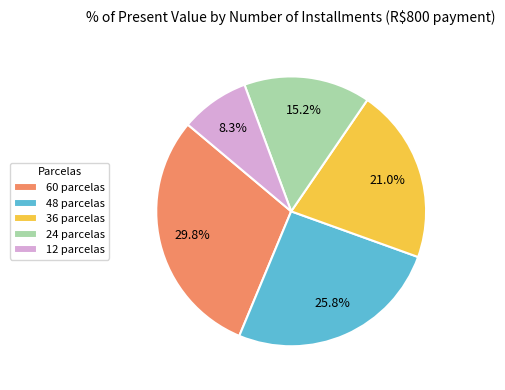

To the nearest percent, what is the average slice percentage?

20%